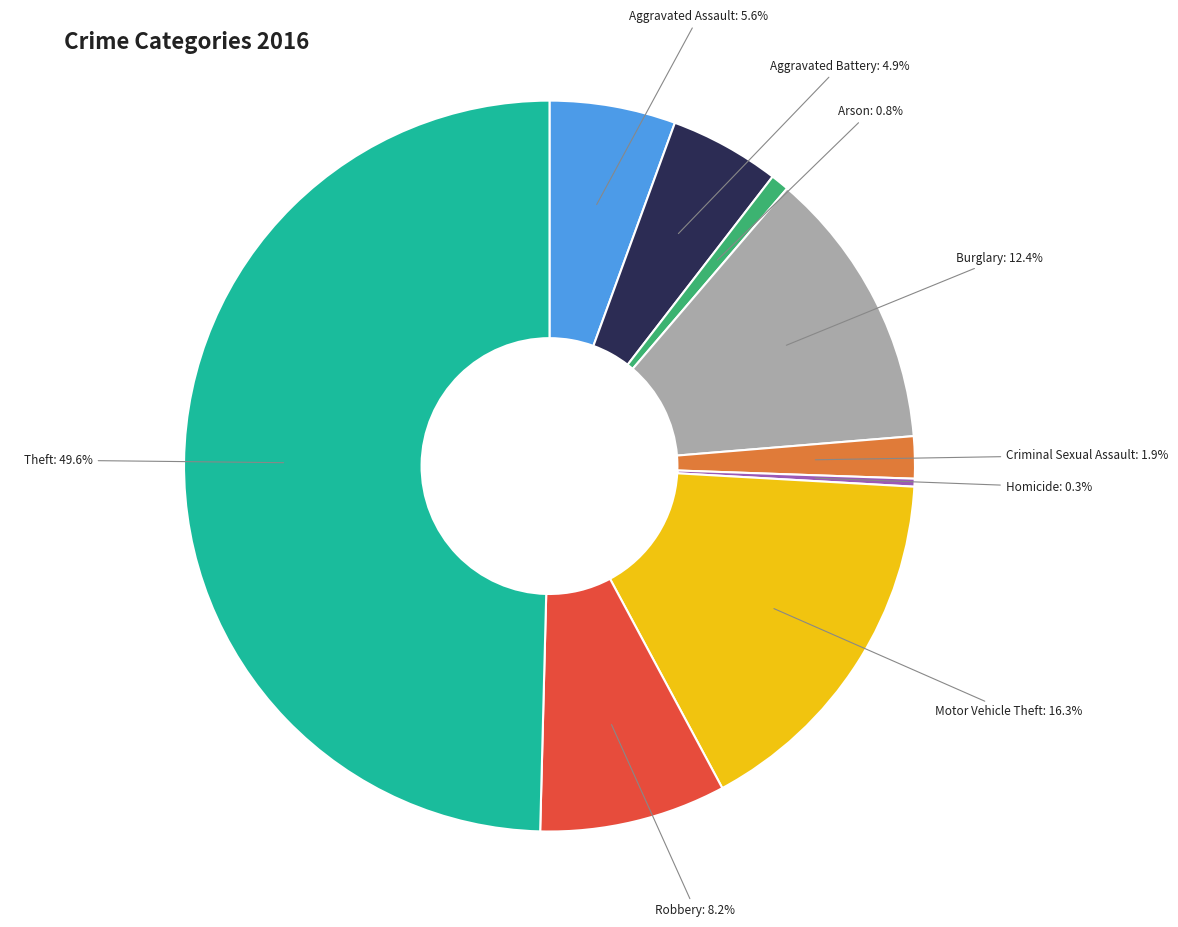

Which slice is the largest?

Theft